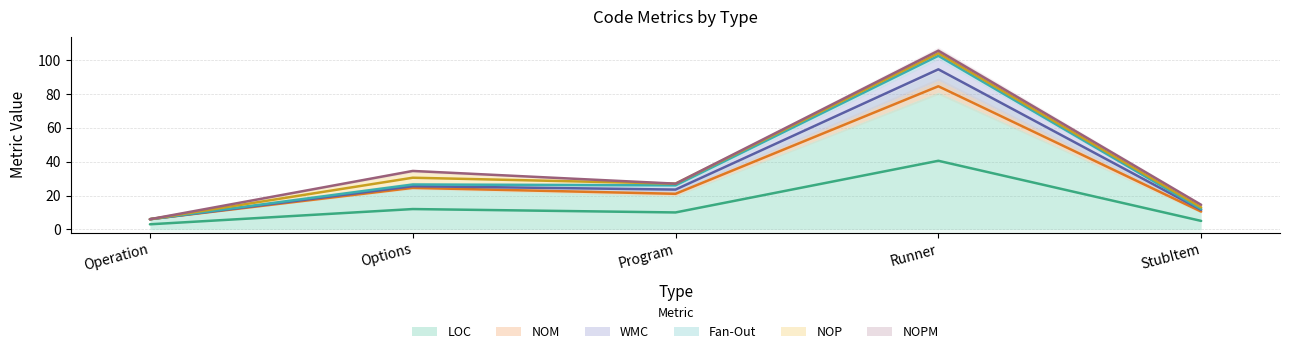

Is it true that WMC equals 10.3 at Program?

False